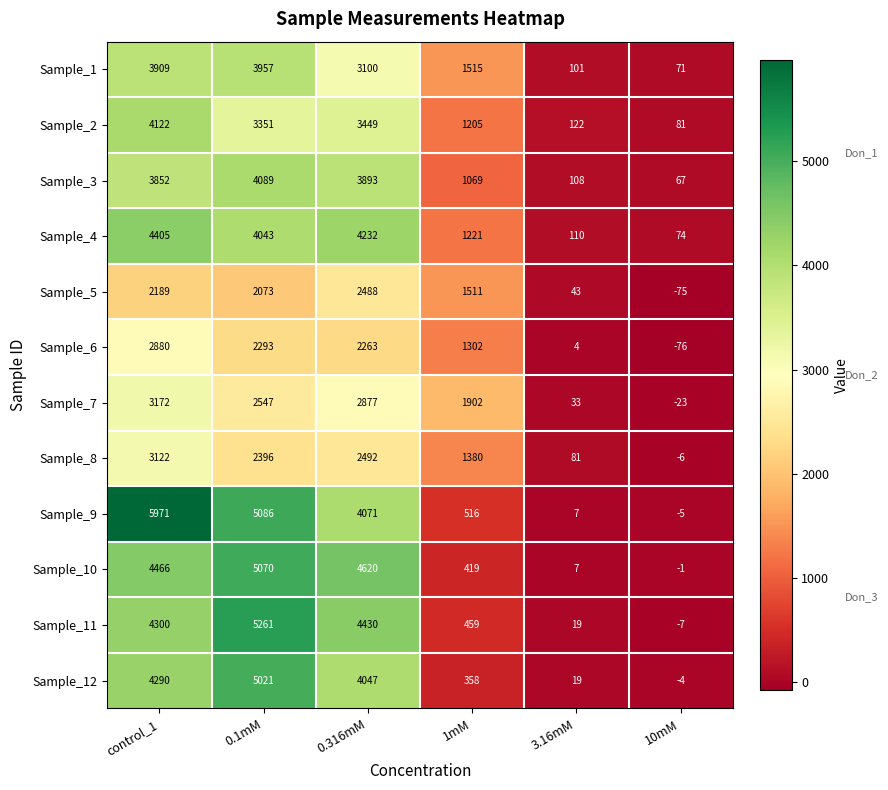

What is the difference between the maximum and minimum values in the Sample_12 series?

5025